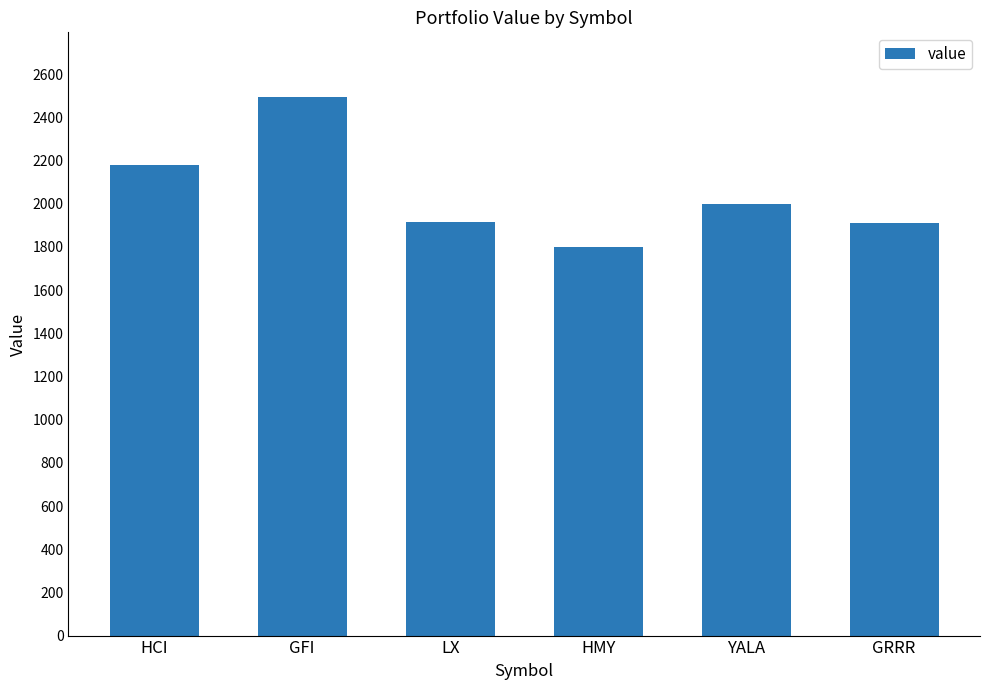

Is it true that the value at LX is 3159.1?

False